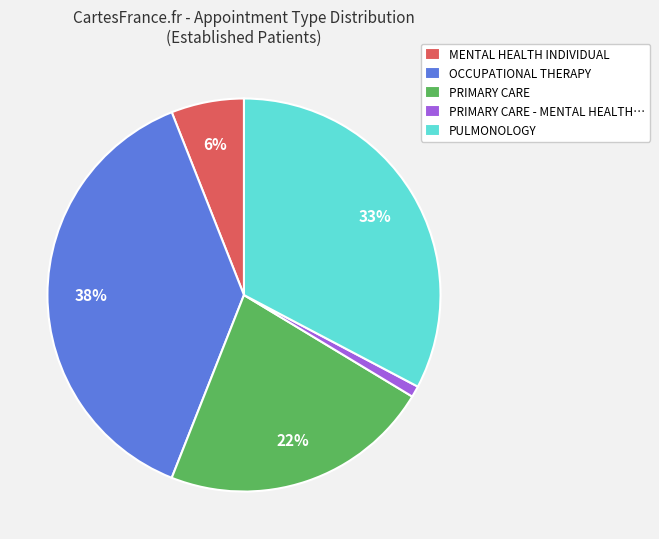

To the nearest percent, what percentage of the pie is MENTAL HEALTH INDIVIDUAL?

6%